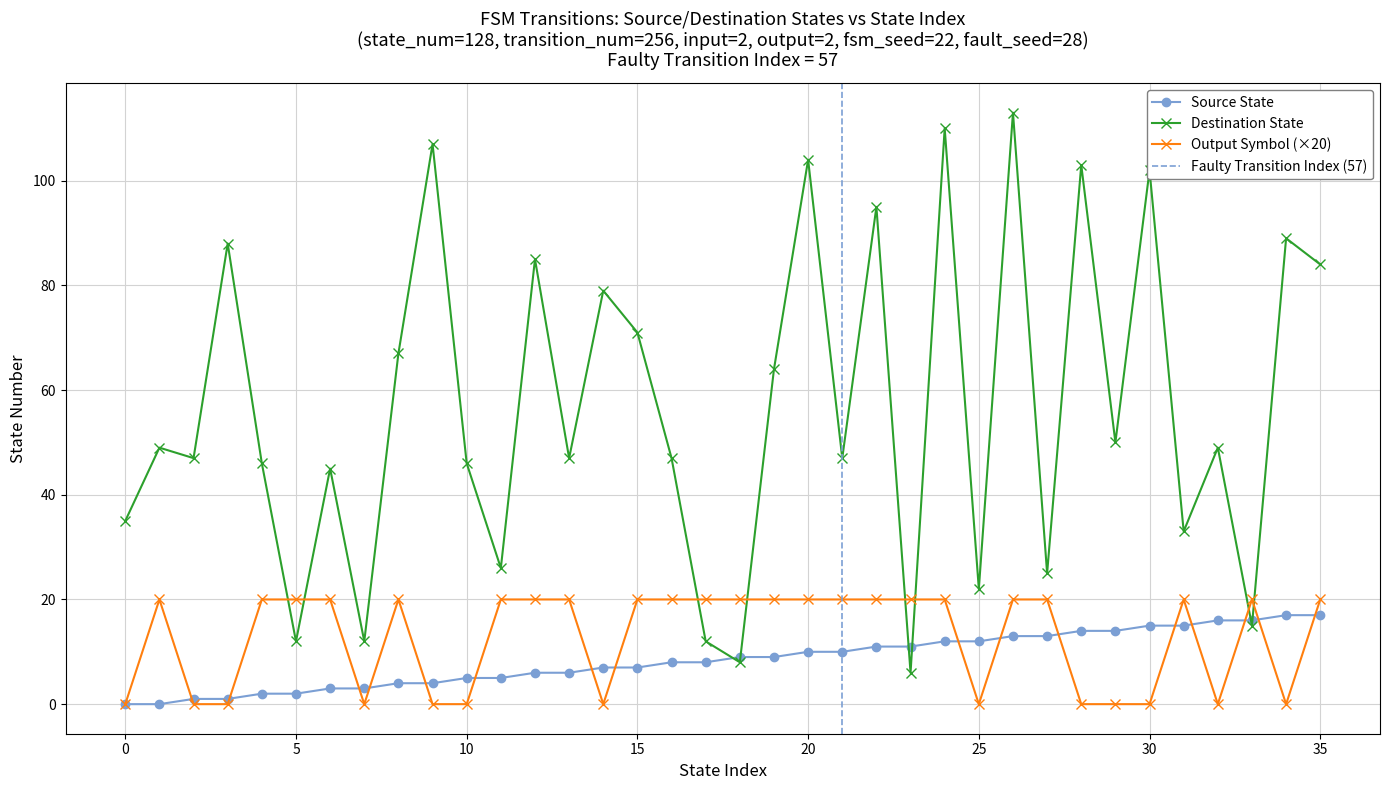

List the labels in order of destination_state value, largest first.

26, 24, 9, 20, 28, 30, 22, 34, 3, 12, 35, 14, 15, 8, 19, 29, 1, 32, 2, 13, 16, 21, 4, 10, 6, 0, 31, 11, 27, 25, 33, 5, 7, 17, 18, 23